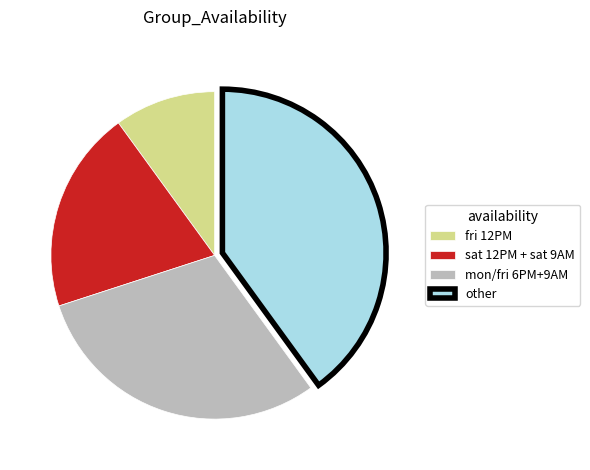

Rank the categories by value from highest to lowest.

other, mon/fri 6PM+9AM, sat 12PM + sat 9AM, fri 12PM